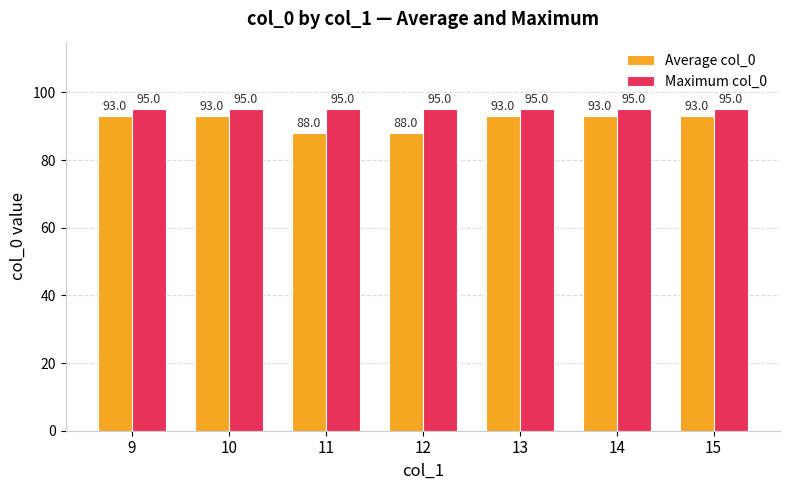

Are the bars horizontal?

No